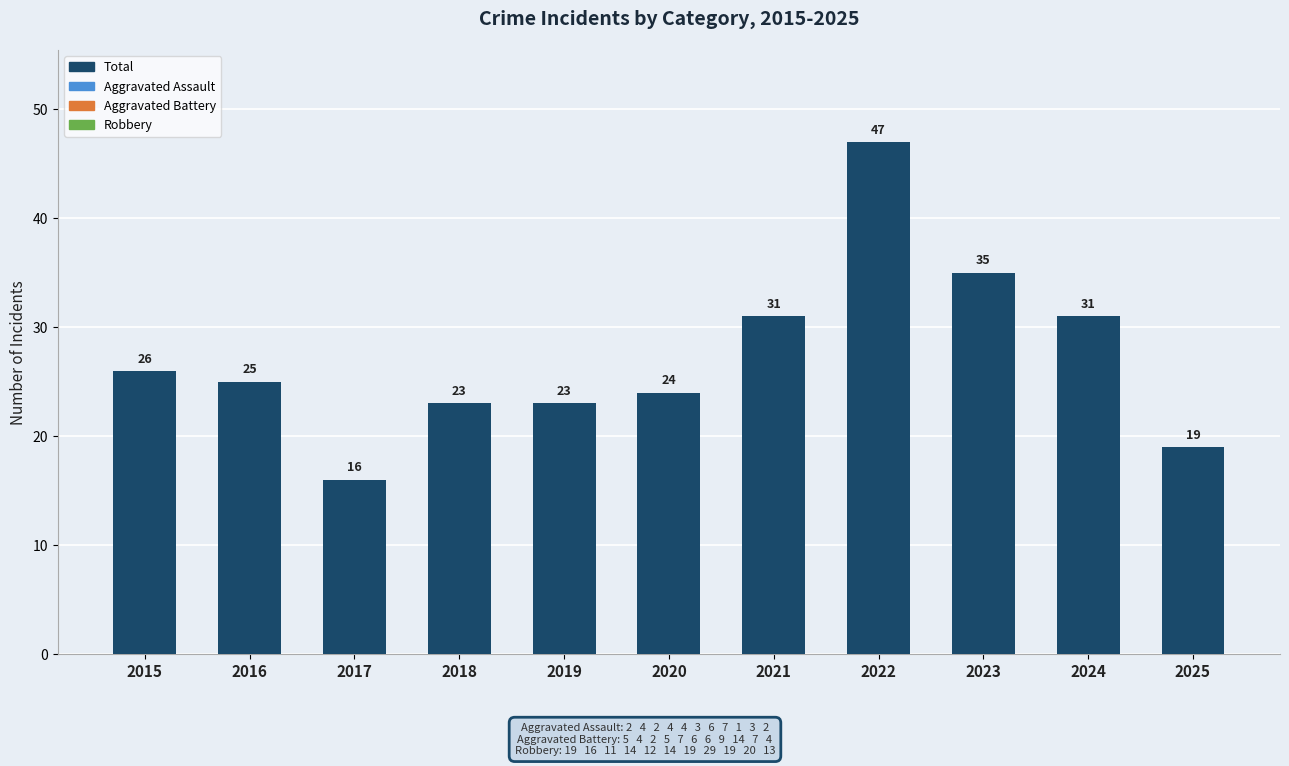

What is the difference between the maximum and minimum values?

31